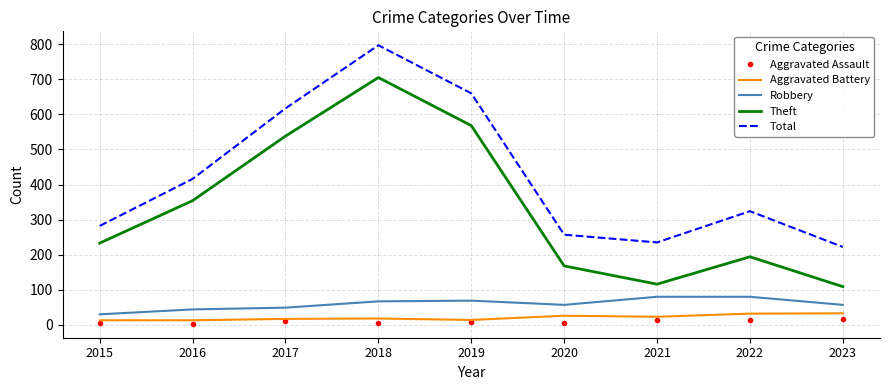

At which label does Total first exceed 324?

2016